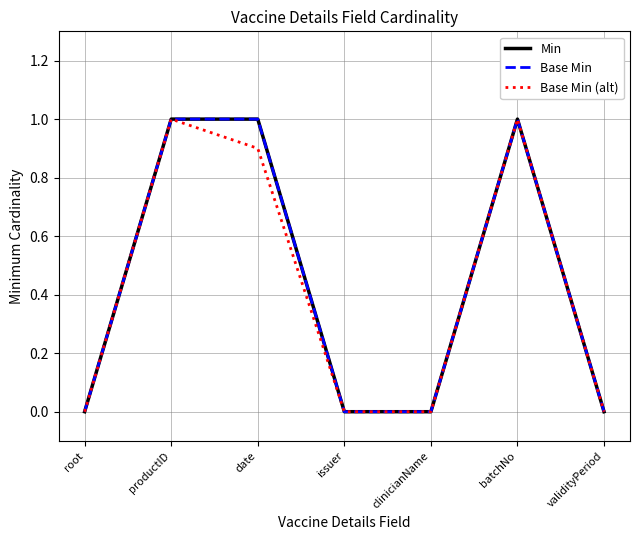

Which has a higher value, root or validityPeriod?

root